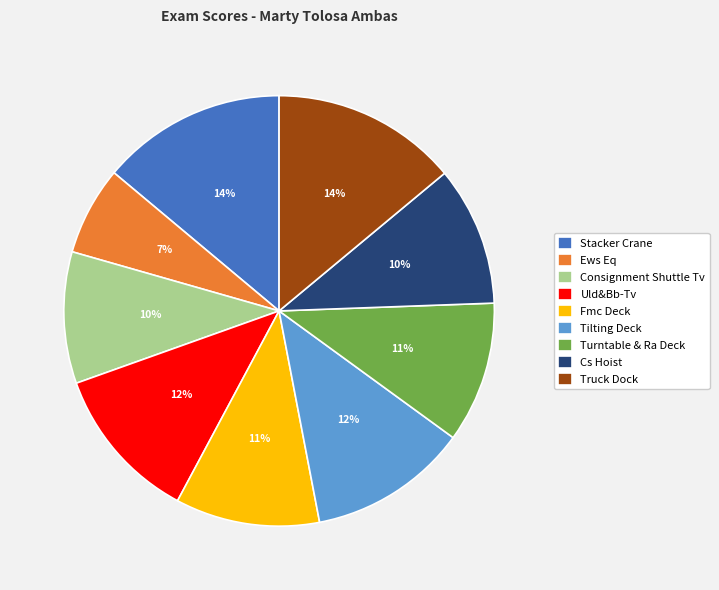

The Uld&Bb-Tv slice represents 5% of the pie. True or false?

False